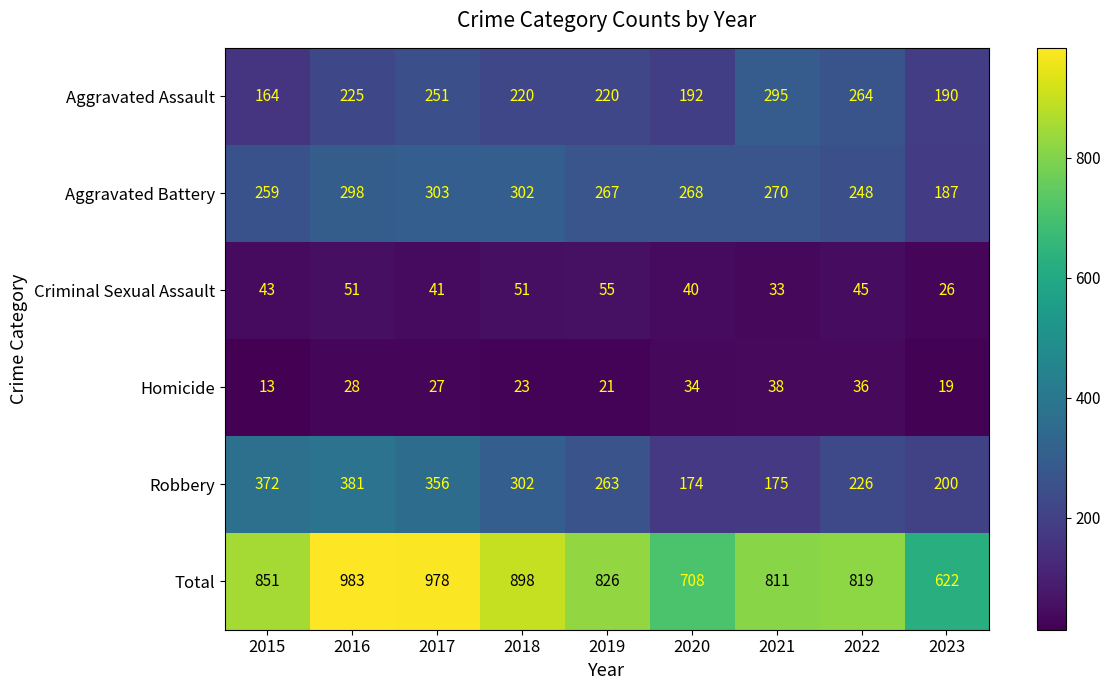

Rank the series by their maximum value, from lowest to highest.

Homicide, Criminal Sexual Assault, Aggravated Assault, Aggravated Battery, Robbery, Total